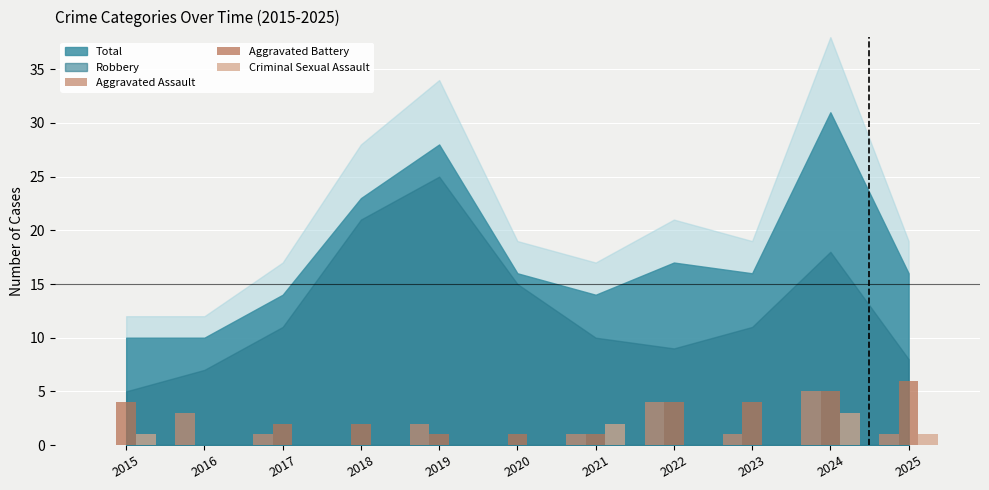

How many data points does each series have?

11